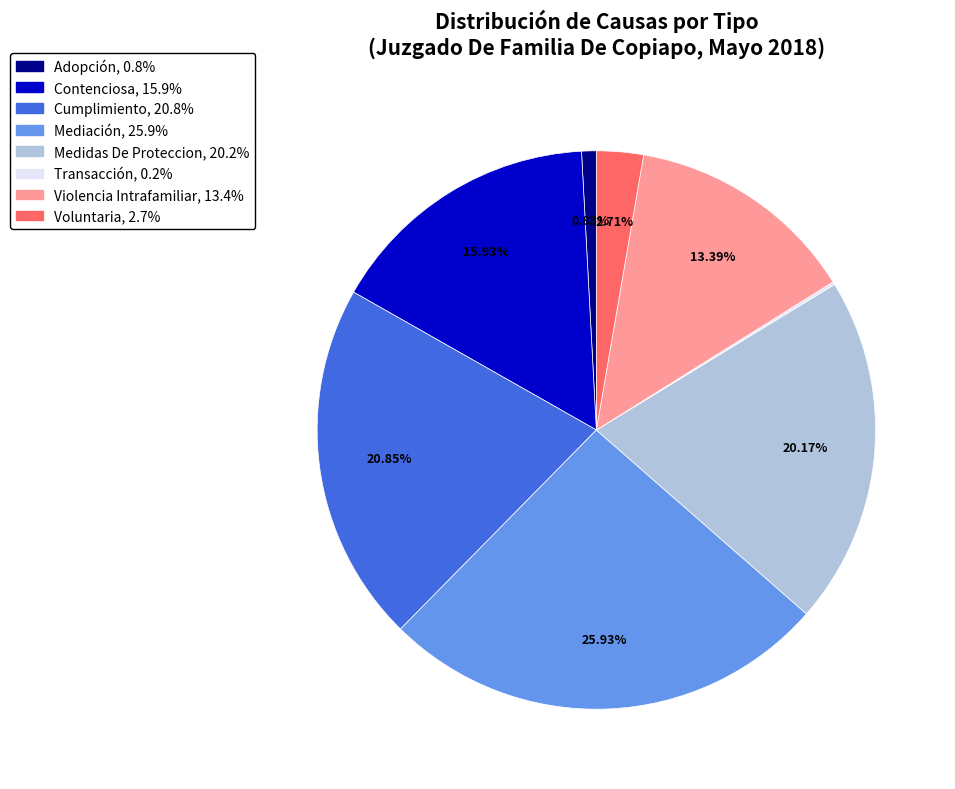

Which category has the biggest portion of the pie?

Mediación